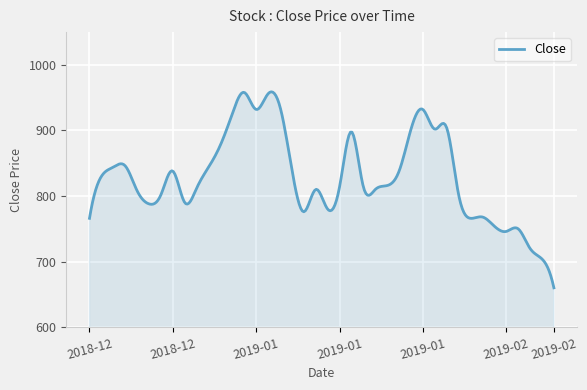

What is the minimum value shown in the chart?

660.0